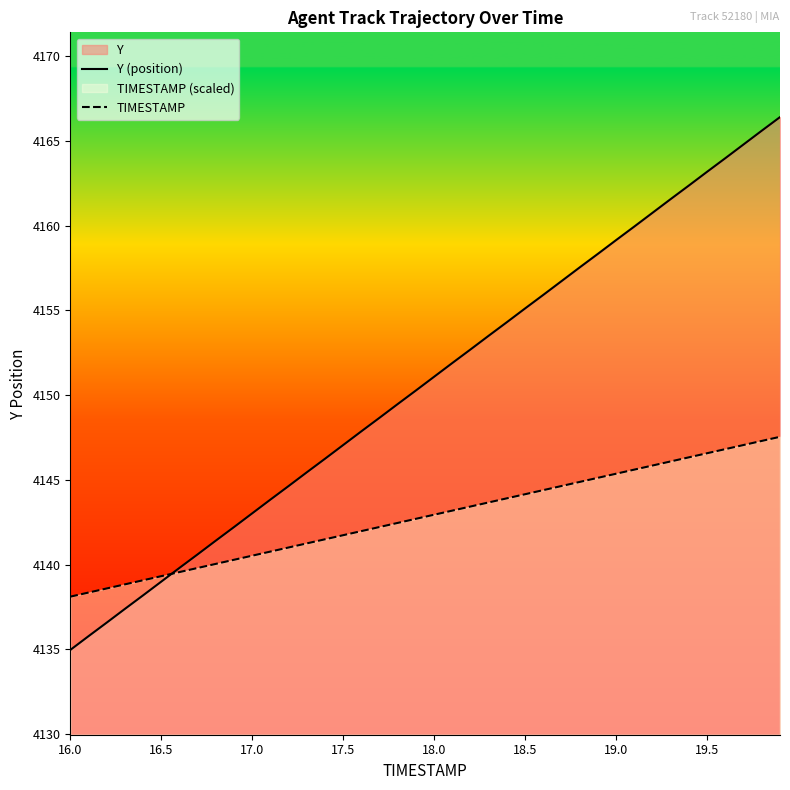

Which series has the largest total across all categories?

Y (position)